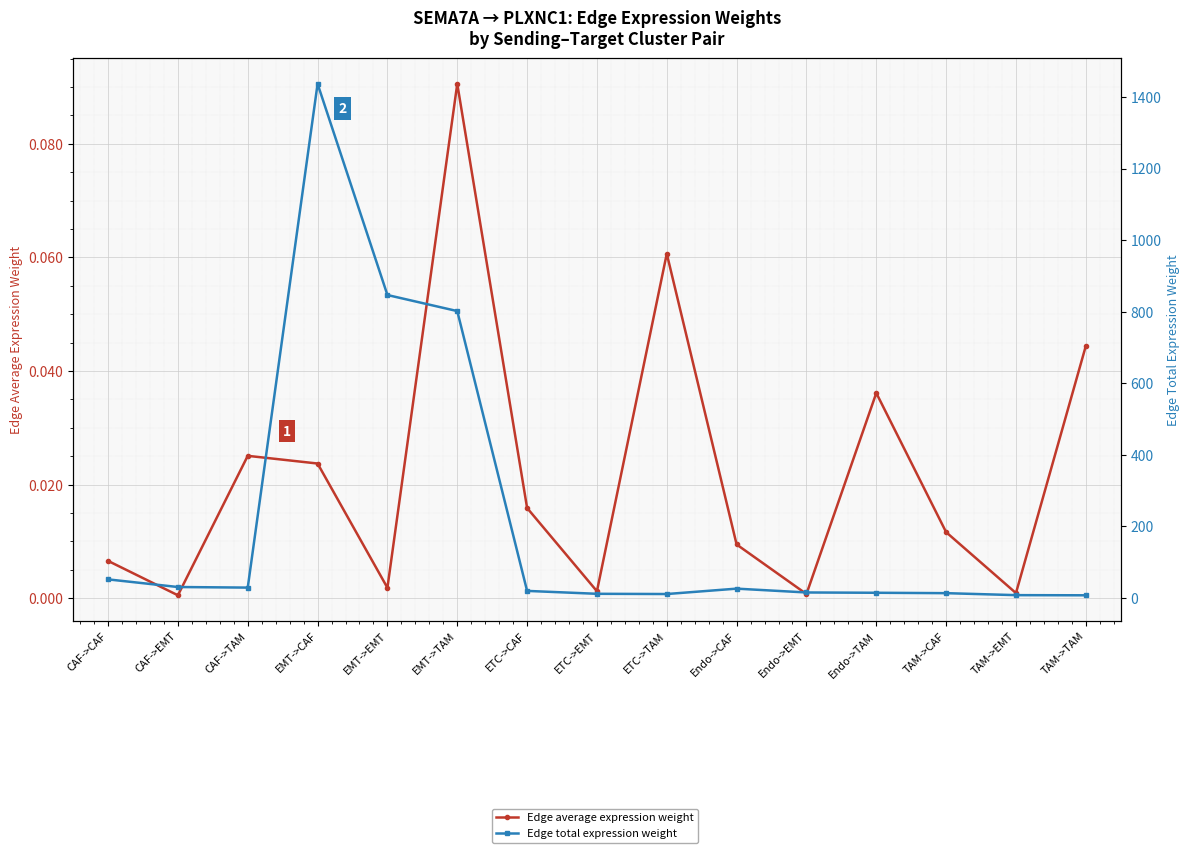

How many categories are shown in the chart?

15